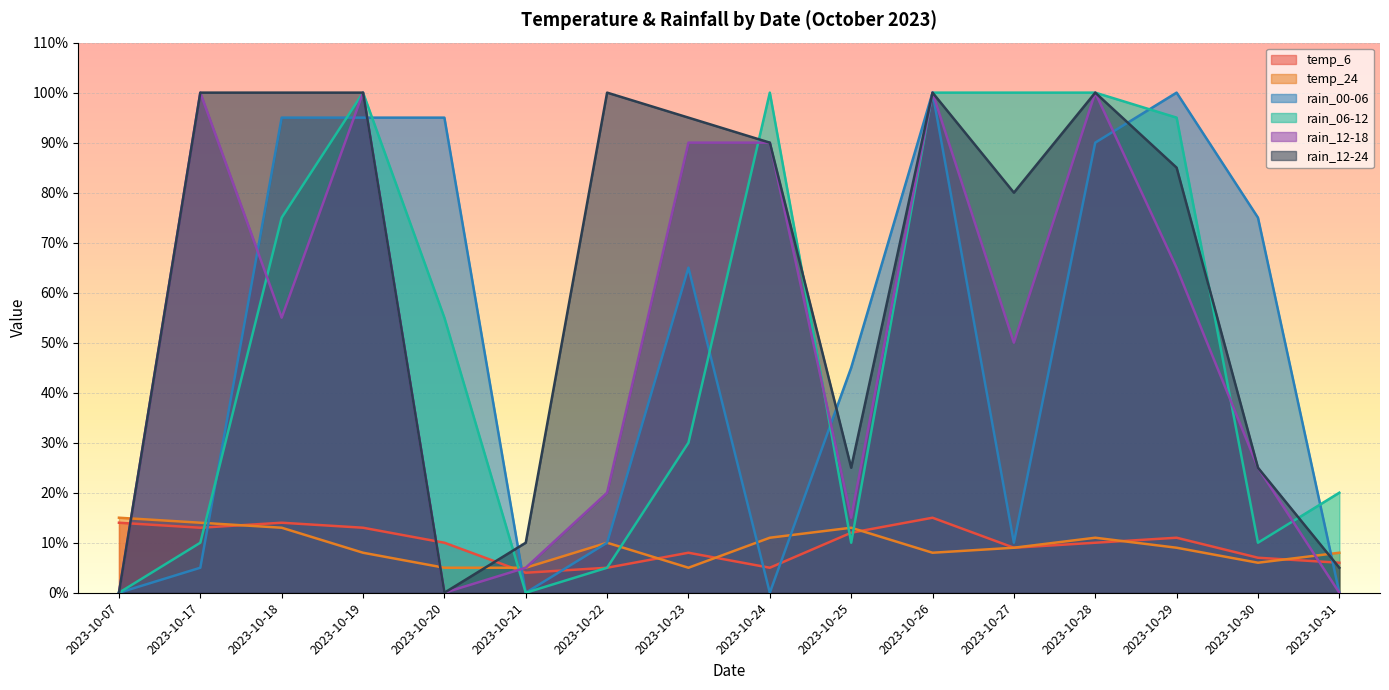

What are all the series names shown in the legend?

temp_6, temp_24, rain_00-06, rain_06-12, rain_12-18, rain_12-24